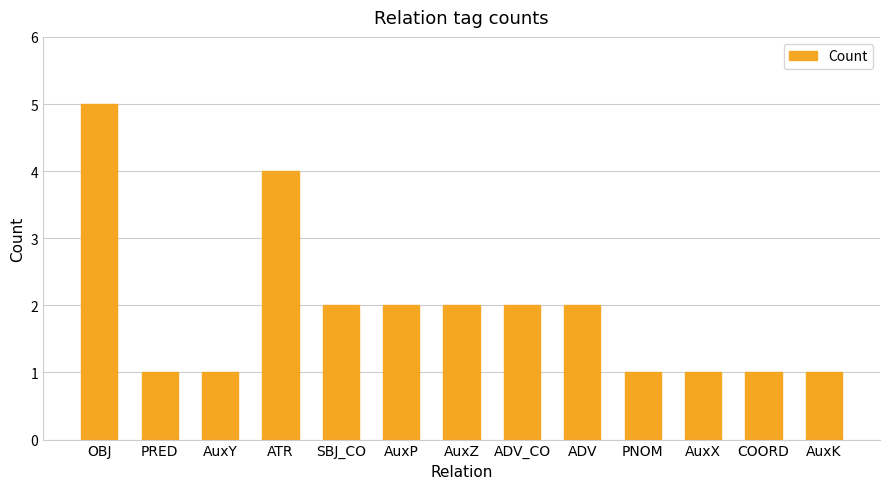

Which category has the highest value across all series?

OBJ